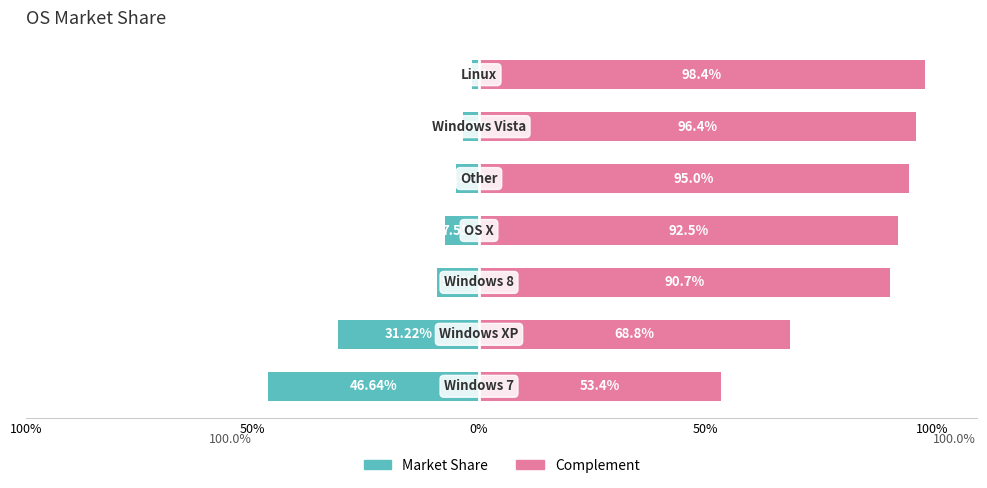

At 5, list the series in order from largest to smallest.

Complement, Market Share